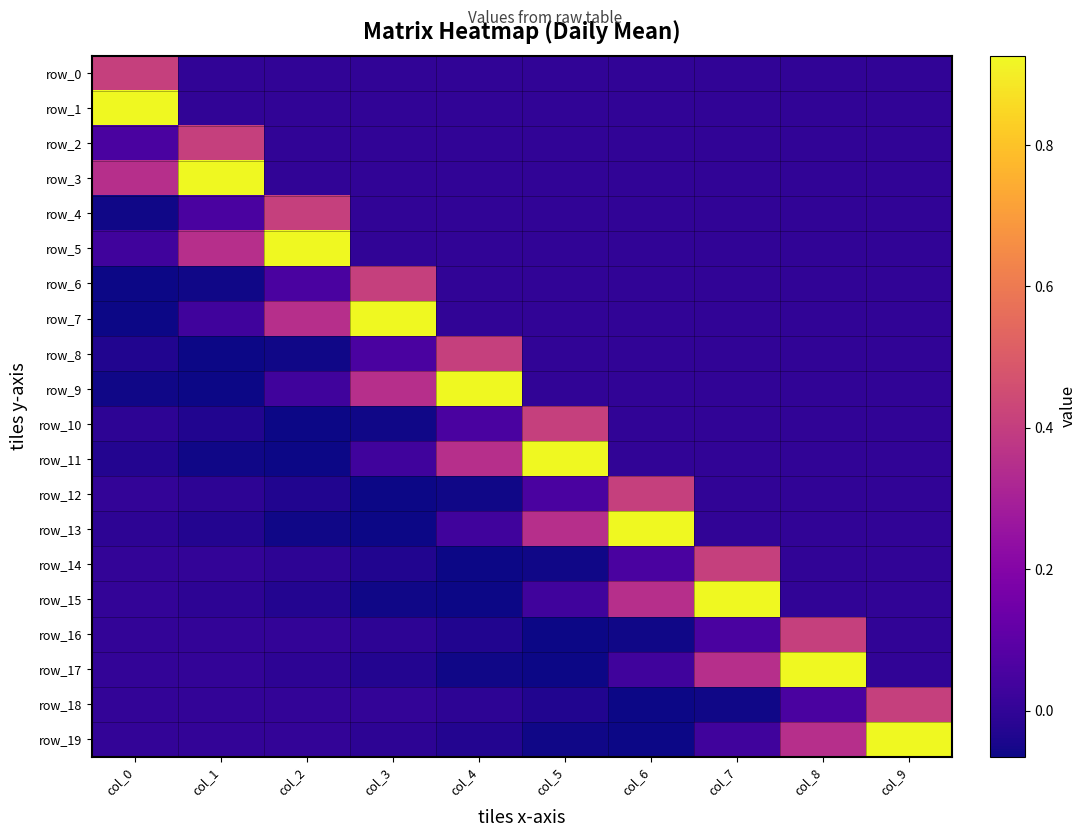

Which has a higher value, col_6 or col_7?

col_6